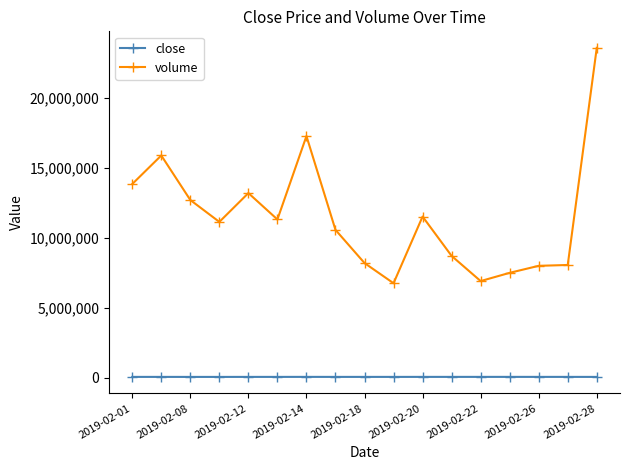

True or false: volume and close intersect in this chart.

False